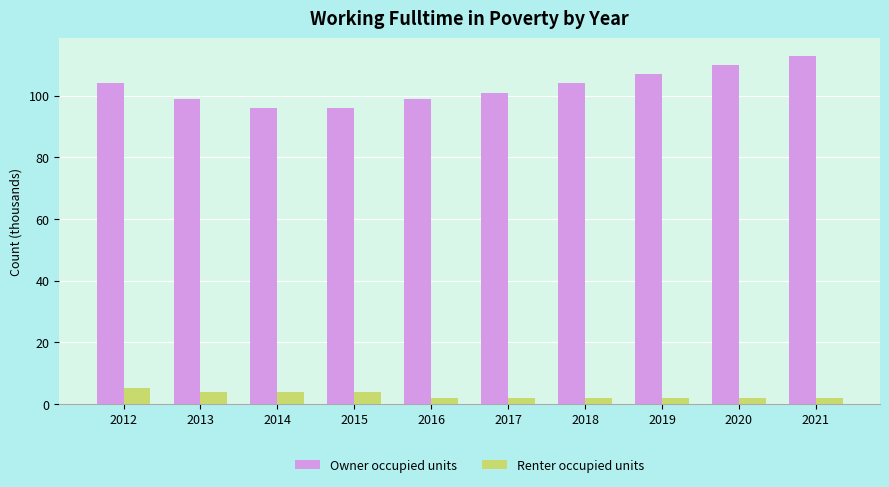

What is the minimum value shown in the chart?

2